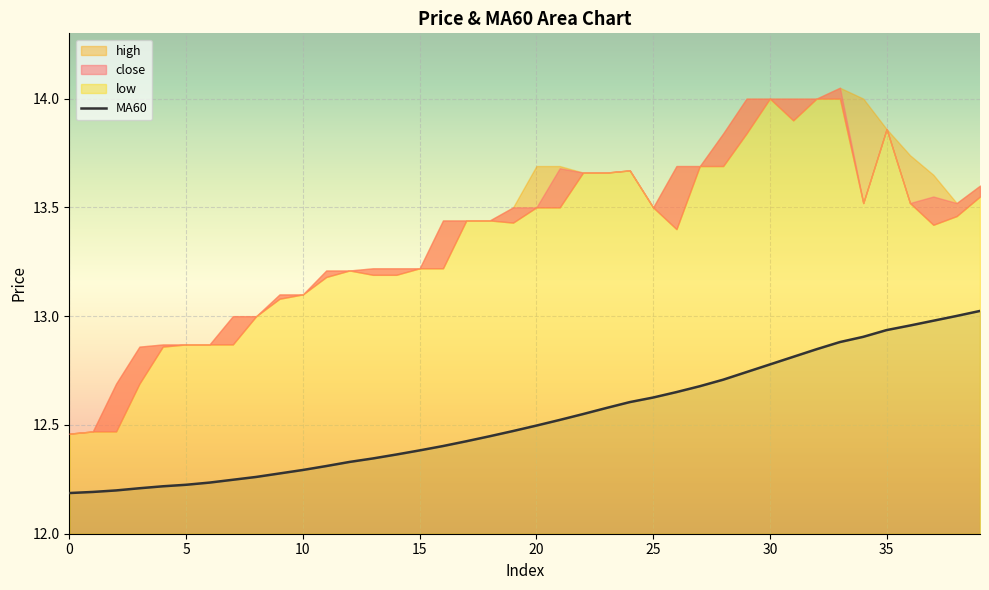

True or false: MA60 has a value of 12.3 at 10.

True